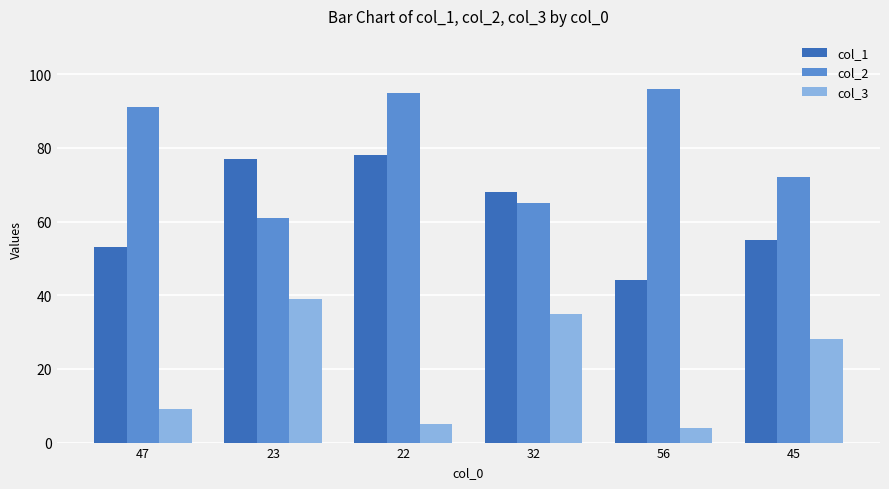

Reading left to right, what are all the values shown in this chart?

col_1: 47=53	23=77	22=78	32=68	56=44	45=55
col_2: 47=91	23=61	22=95	32=65	56=96	45=72
col_3: 47=9	23=39	22=5	32=35	56=4	45=28